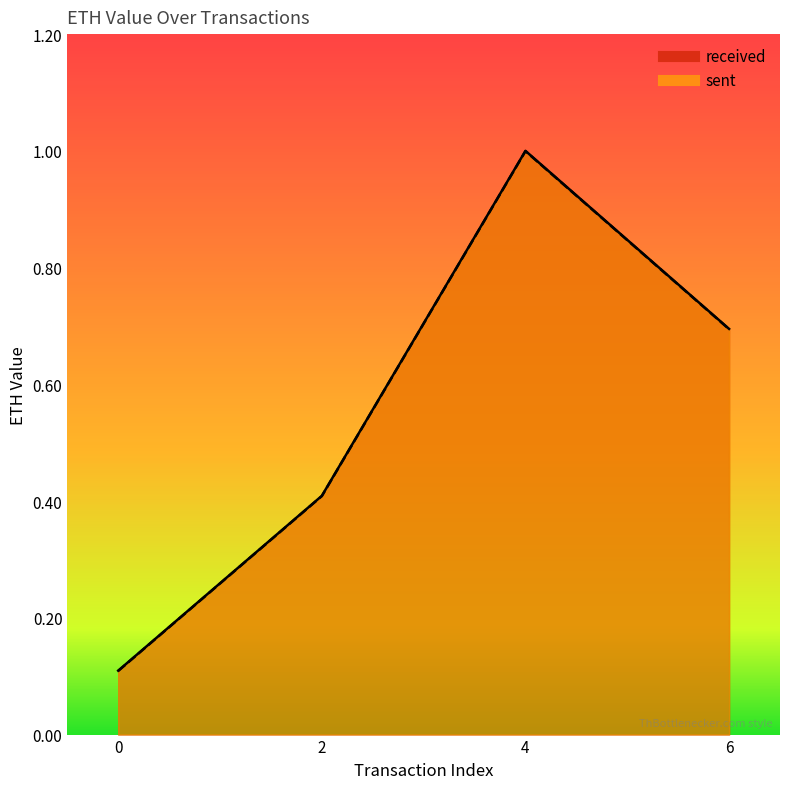

How many lines are shown in the chart?

2